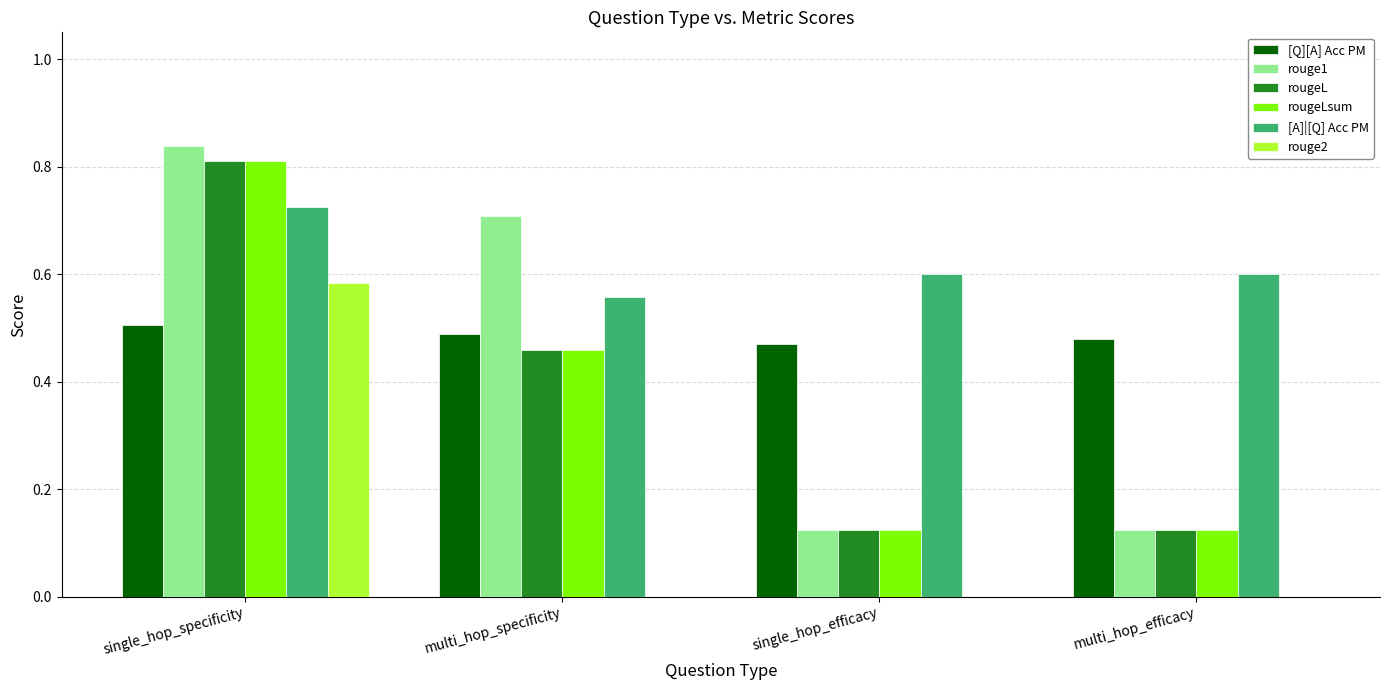

What is the sum of the [Q][A] Acc PM values at single_hop_specificity and single_hop_efficacy?

1.0